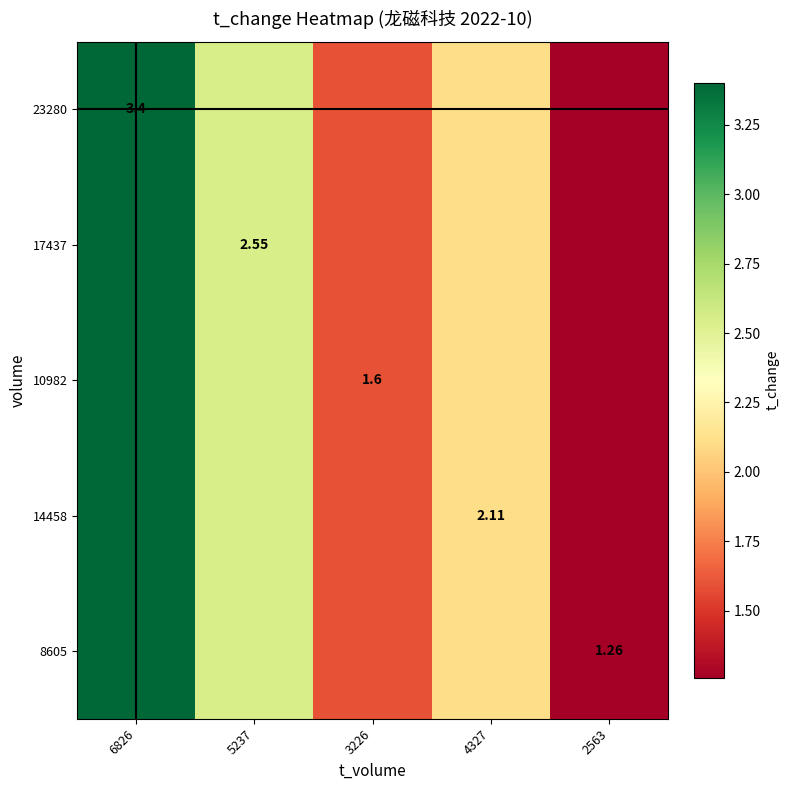

Which series has the widest spread of values?

23280